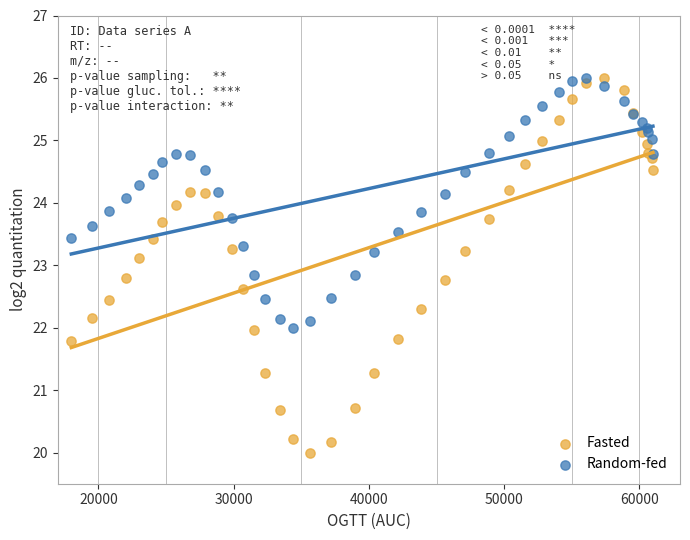

Which series reaches the minimum Y coordinate?

Fasted